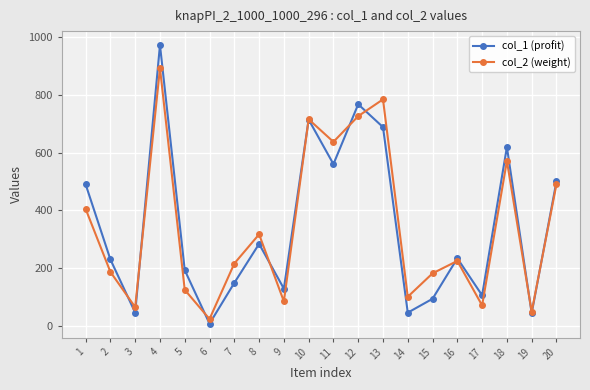

At which category does col_2 (weight) reach its first local peak?

4